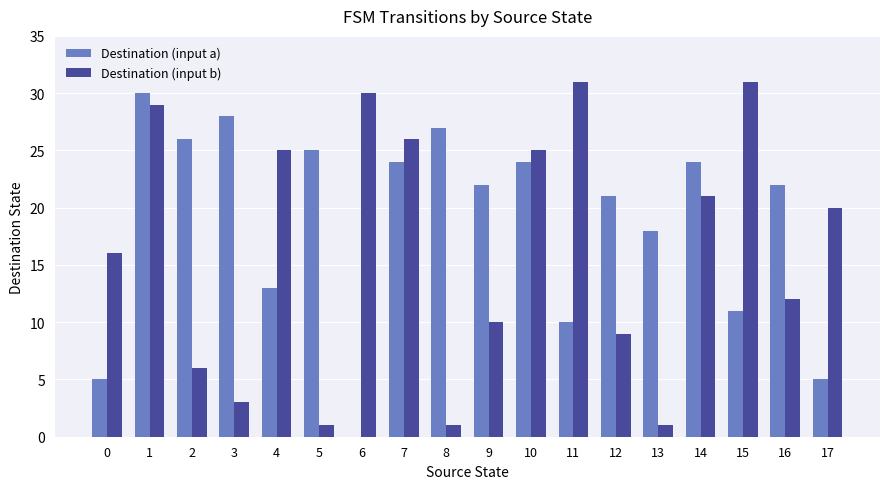

Is the value of Destination (input b) at 8 greater than the value of Destination (input a) at 8?

No